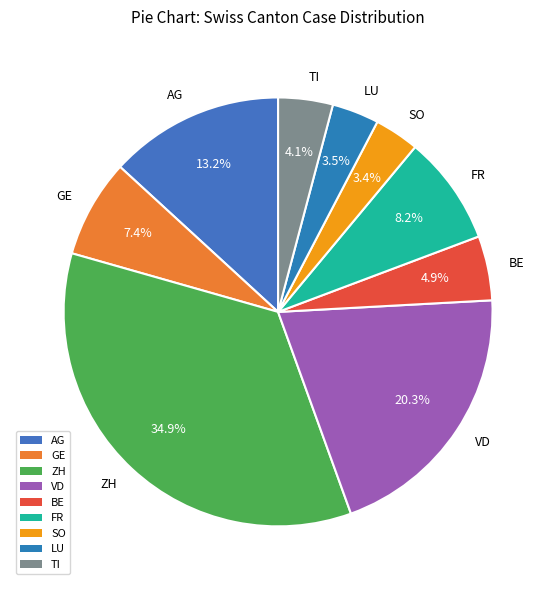

Which has a higher value, SO or AG?

AG